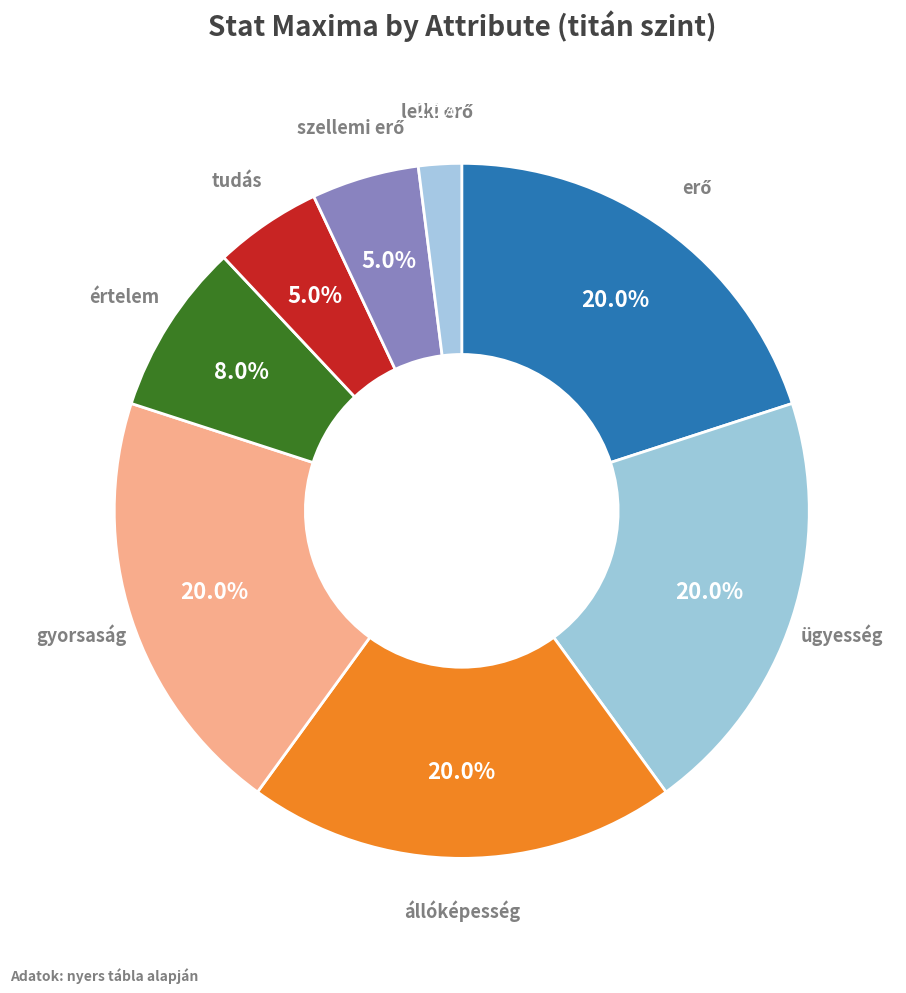

How many segments does this pie chart have?

8